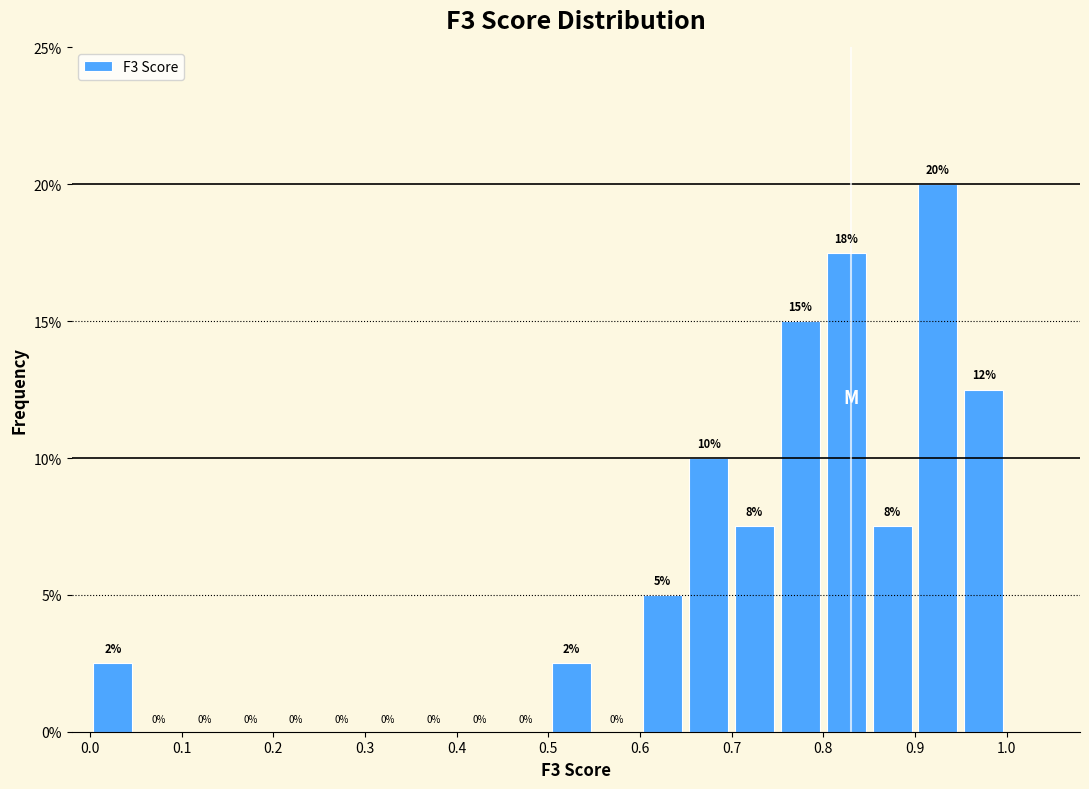

Which range on the x-axis has the tallest bar?

0.90 to 0.95